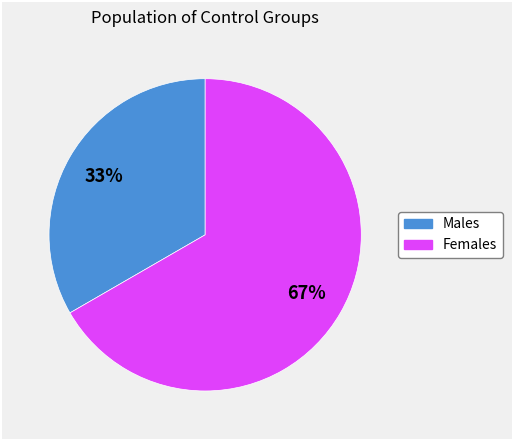

Is there any slice that represents more than half of the pie?

Yes